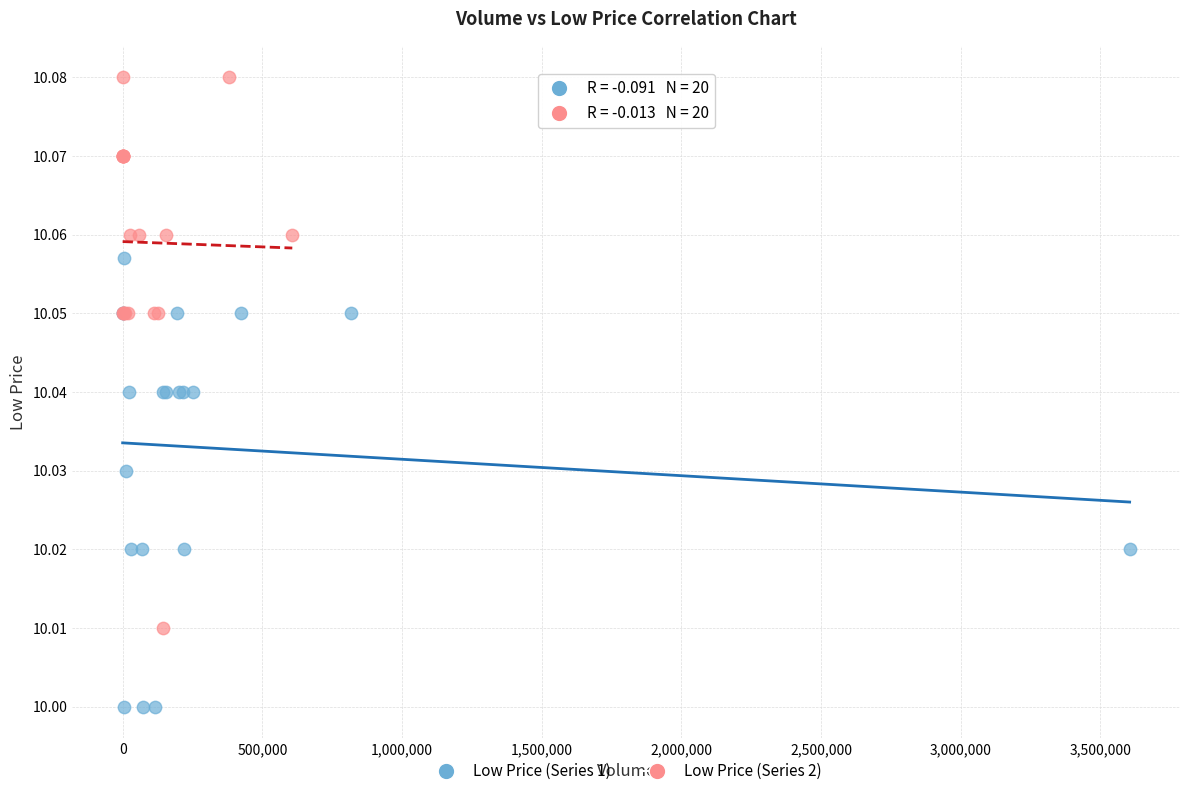

What are all the series names shown in the legend?

Low Price (Series 1), Low Price (Series 2)